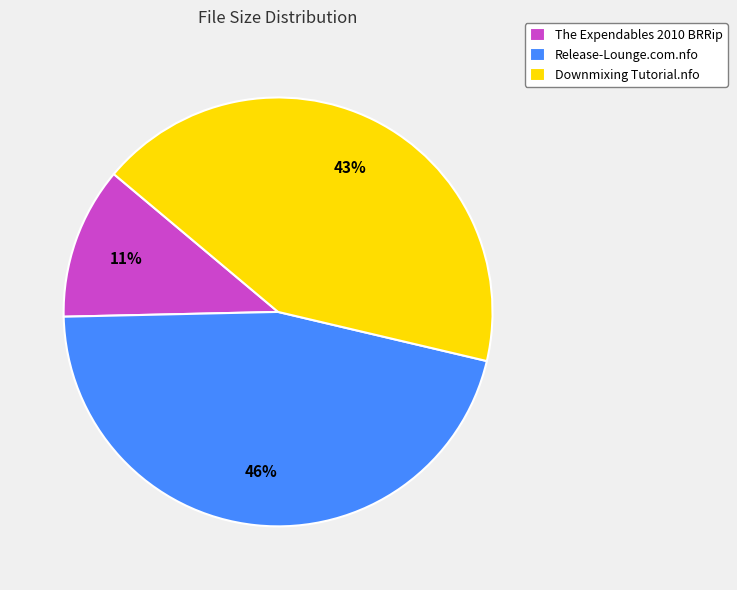

Which has a higher value, The Expendables 2010 BRRip or Downmixing Tutorial.nfo?

Downmixing Tutorial.nfo